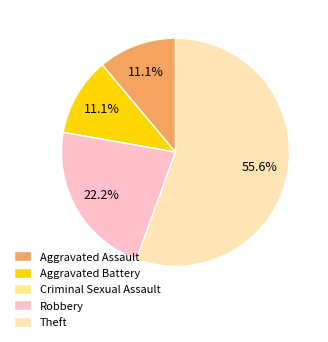

What is the ratio of the value at Robbery to the value at Theft?

0.4